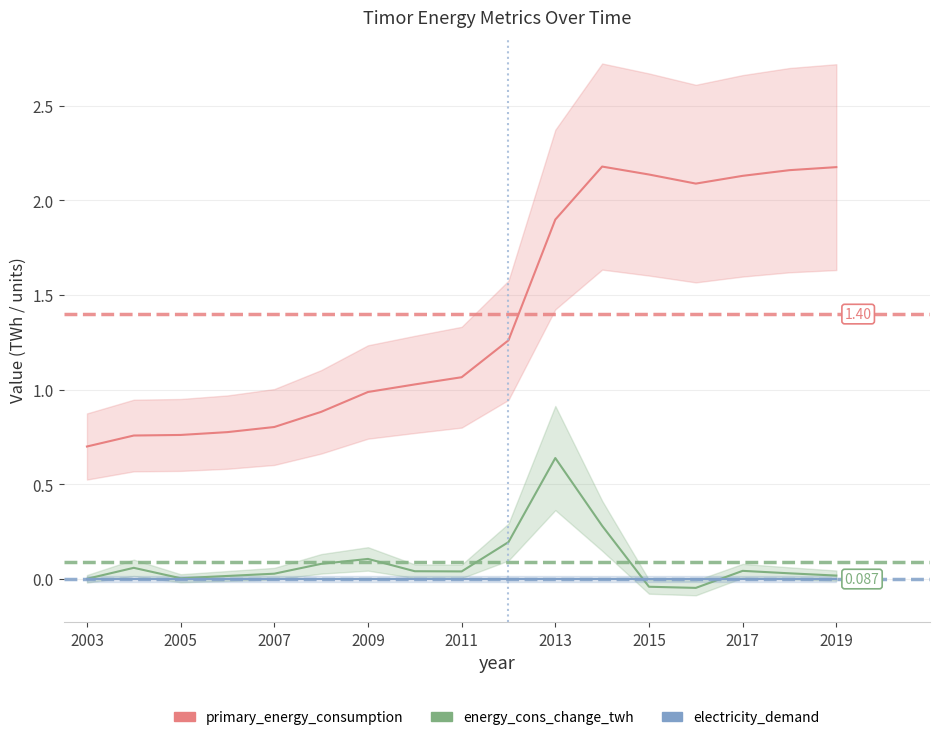

What are all the series names shown in the legend?

primary_energy_consumption, energy_cons_change_twh, electricity_demand